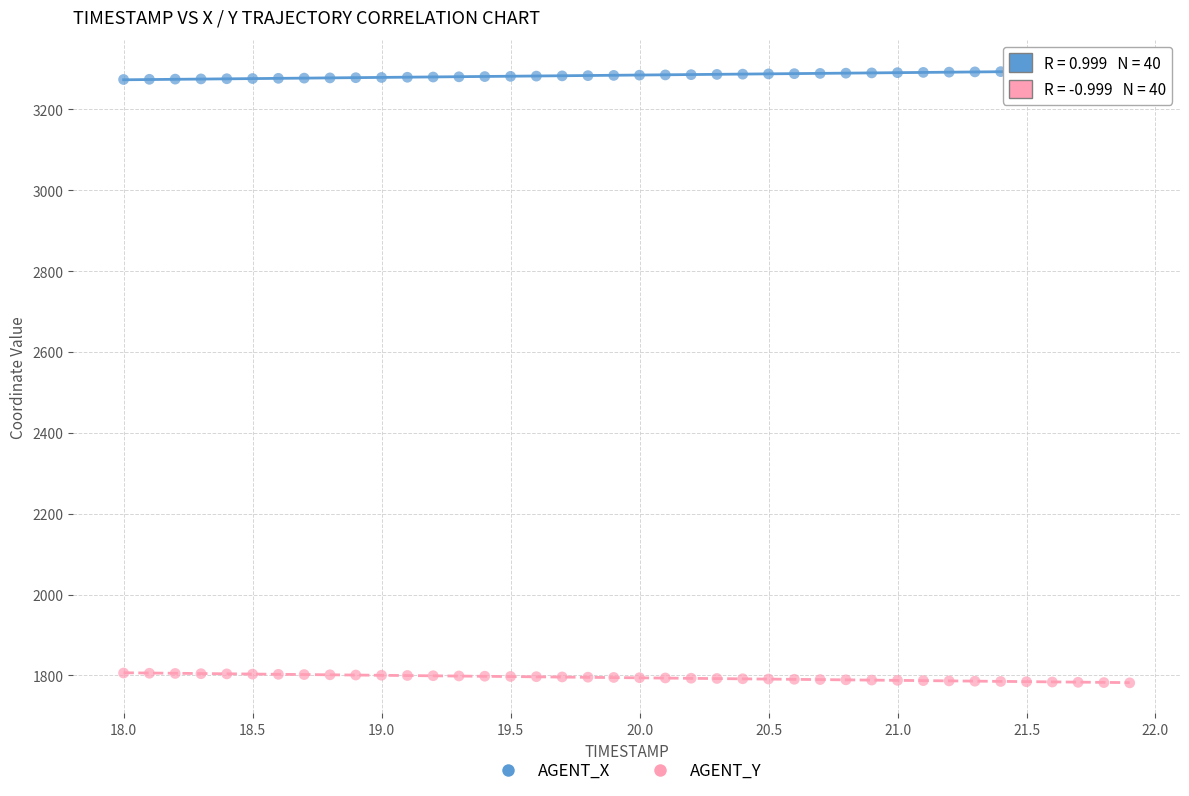

What is the X range (max minus min) for the scatter plot?

3.9